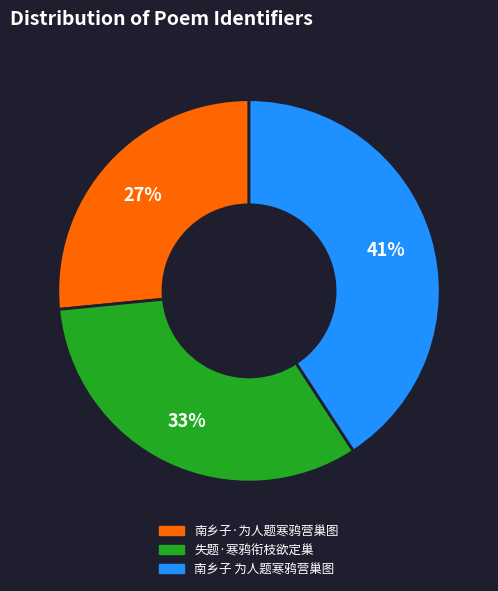

What percentage is the 南乡子 为人题寒鸦营巢图 slice, to the nearest percent?

41%